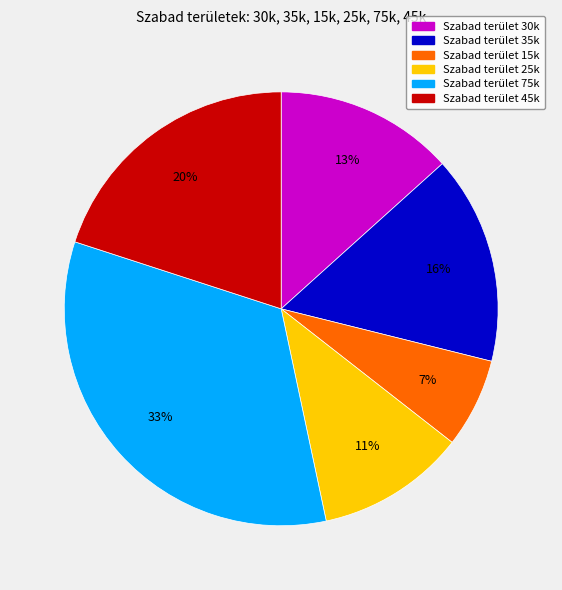

Is there a majority slice in this chart?

No